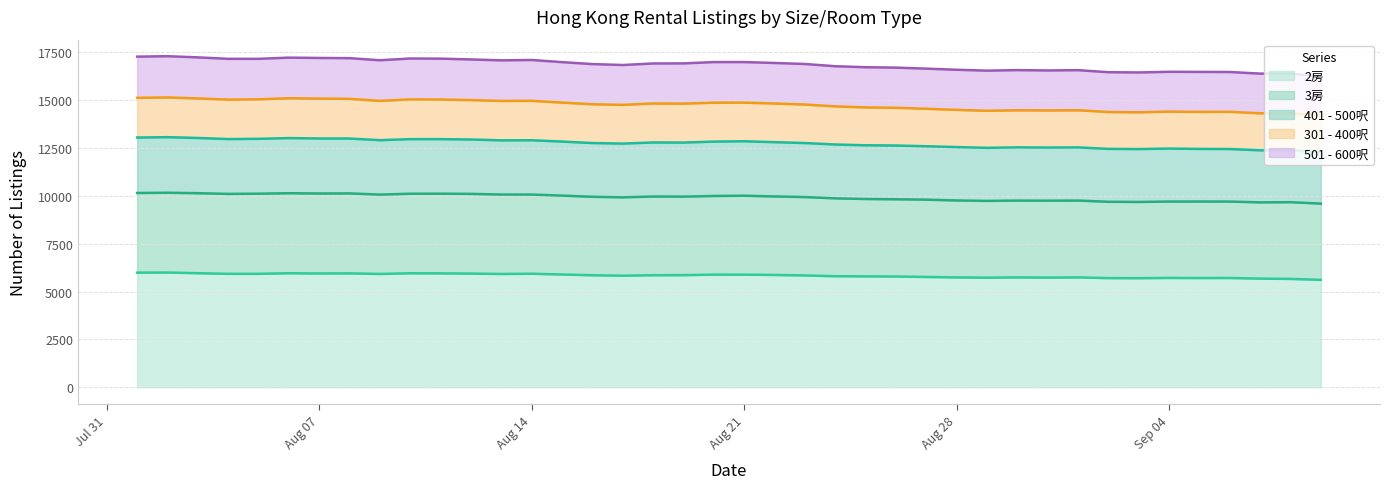

What is the average value of the 2房 series?

5834